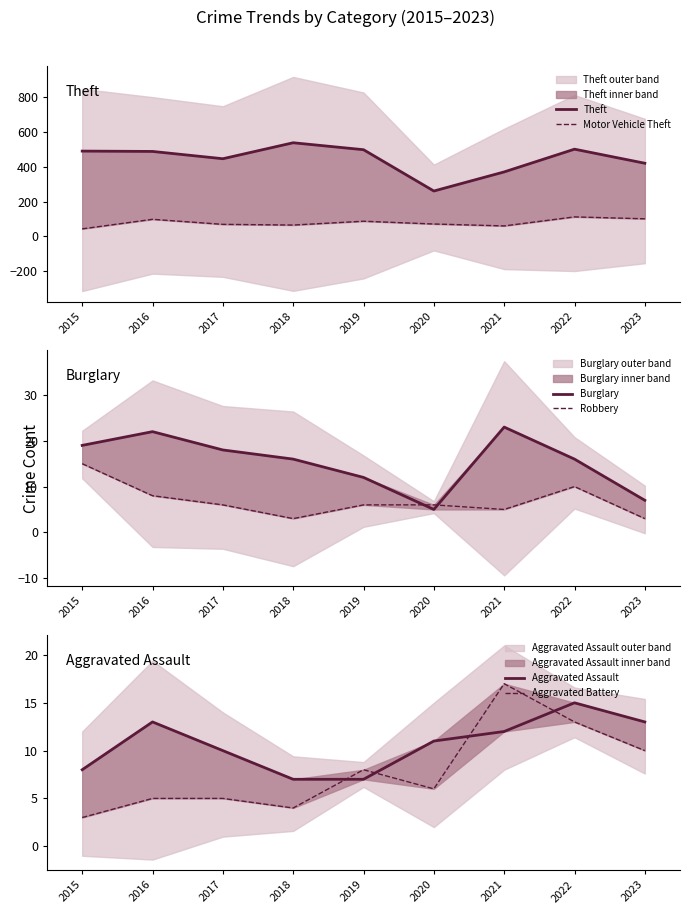

List the series in order of their peak value, lowest first.

Robbery, Aggravated Assault, Aggravated Battery, Burglary, Motor Vehicle Theft, Theft